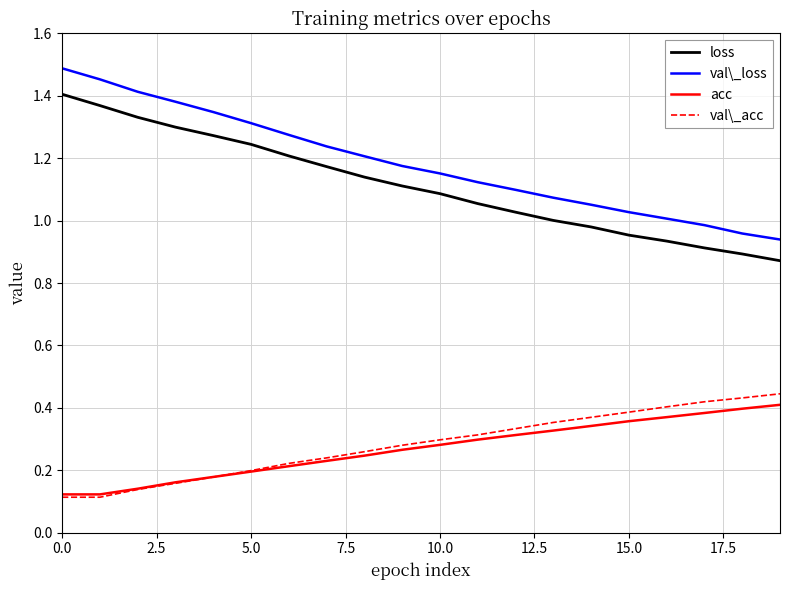

Which series has the largest range (max minus min)?

val\_loss